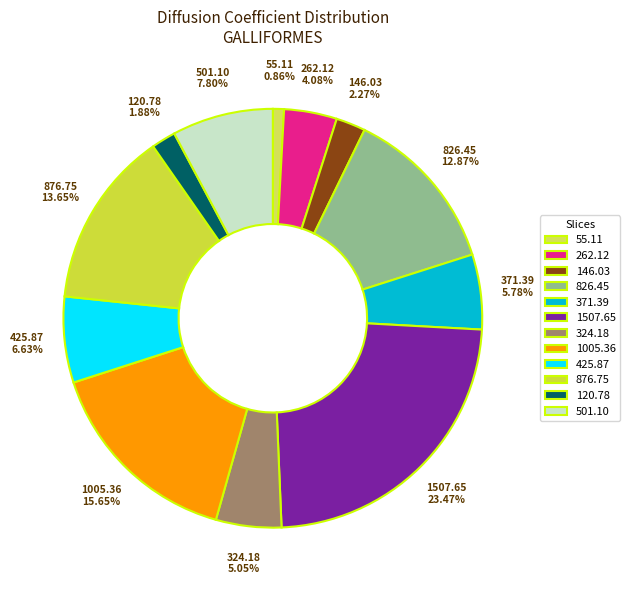

Do 324.18 and 826.45 together represent more than half of the pie?

No